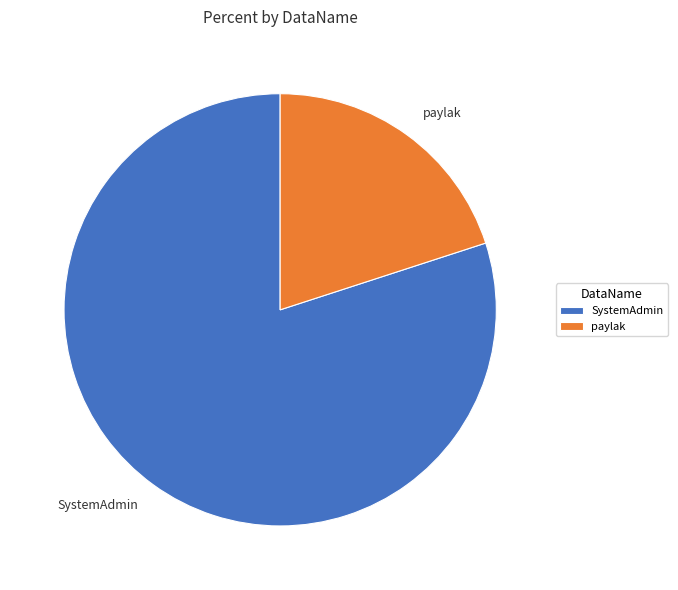

Do SystemAdmin and paylak together represent more than half of the pie?

Yes